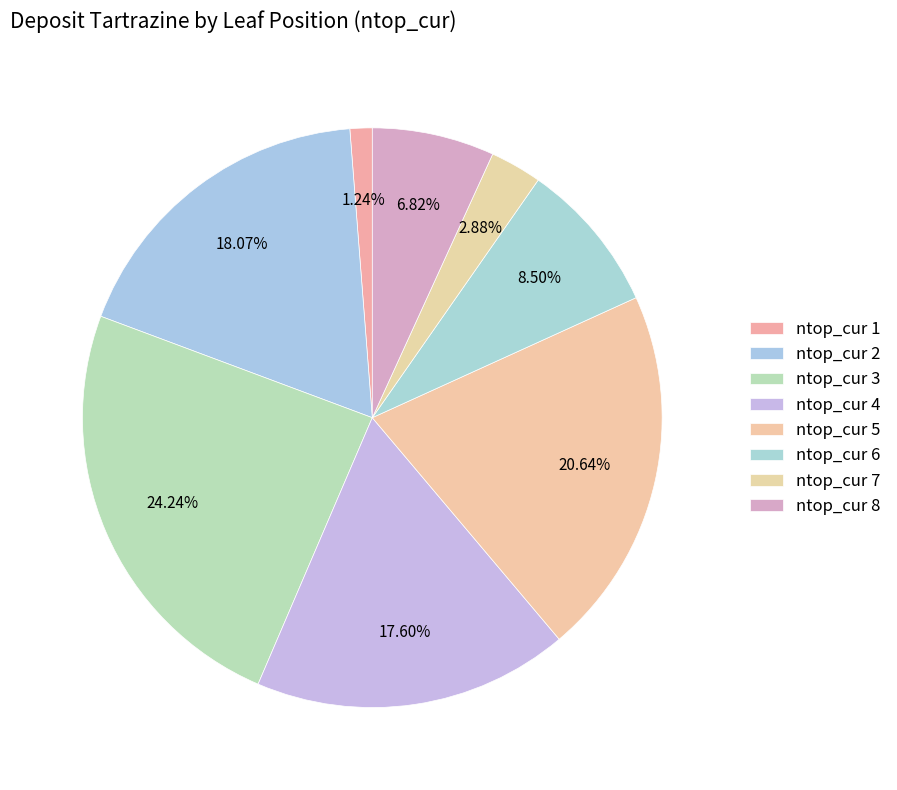

Count the number of slices in the pie.

8